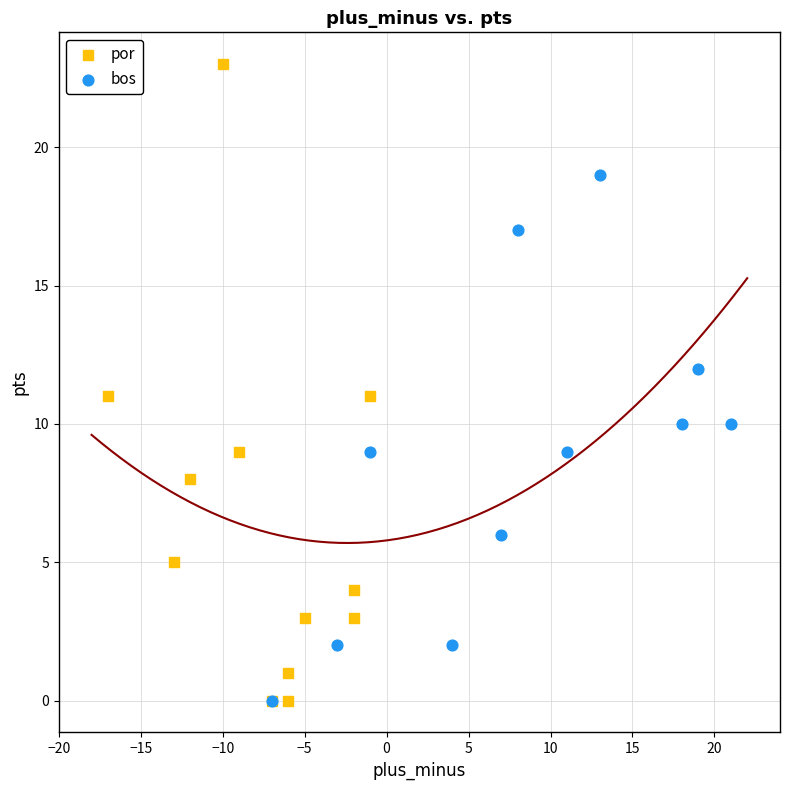

Which series has the widest spread of Y values?

por